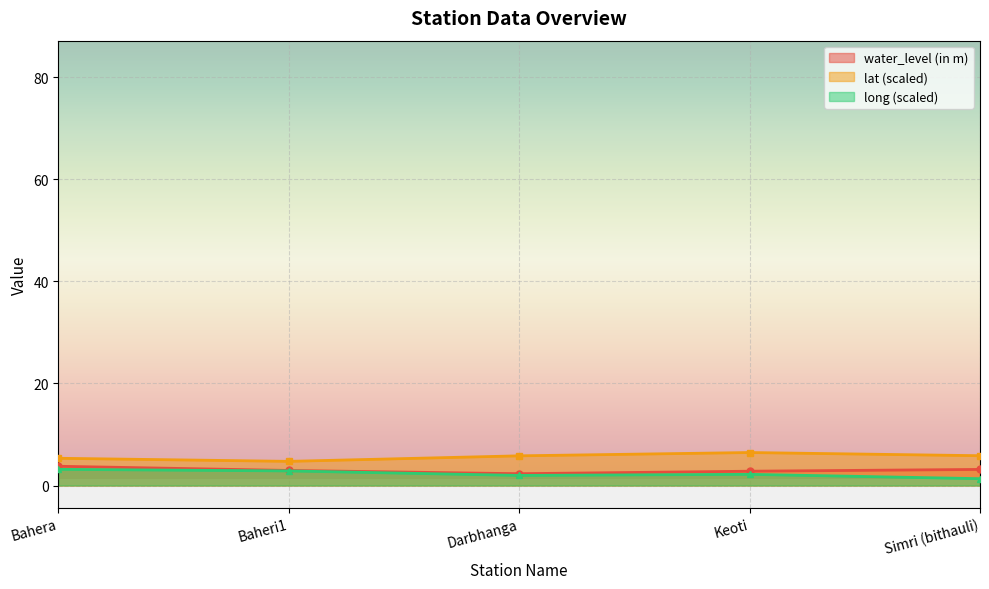

What position from the left is Bahera?

1